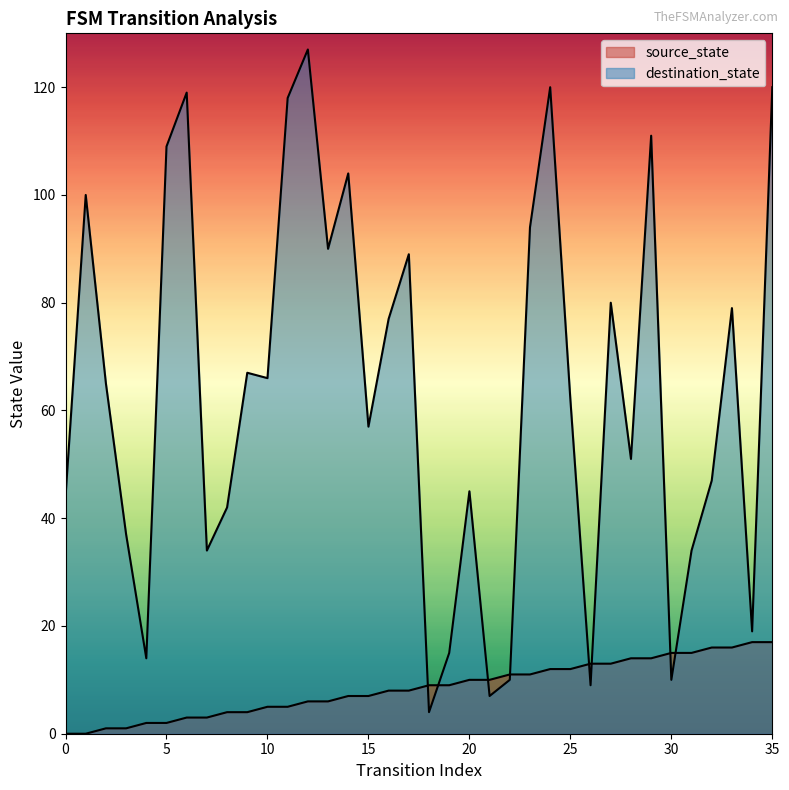

The source_state series shows 5 at 10. True or false?

True